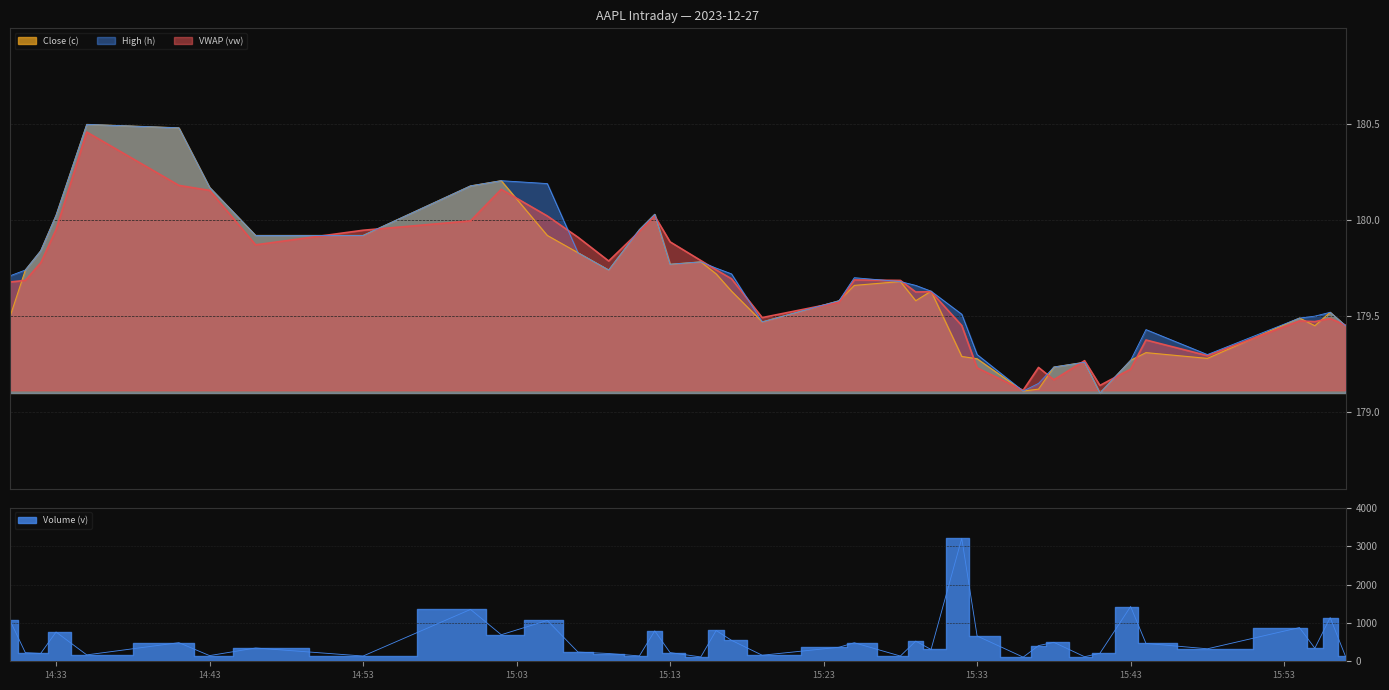

Which series has the largest total across all categories?

Volume (v)